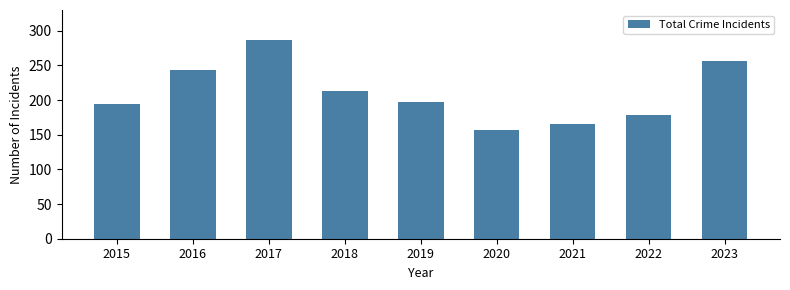

Reading right to left, transcribe all the data shown in this chart.

257	179	166	157	197	213	287	243	195